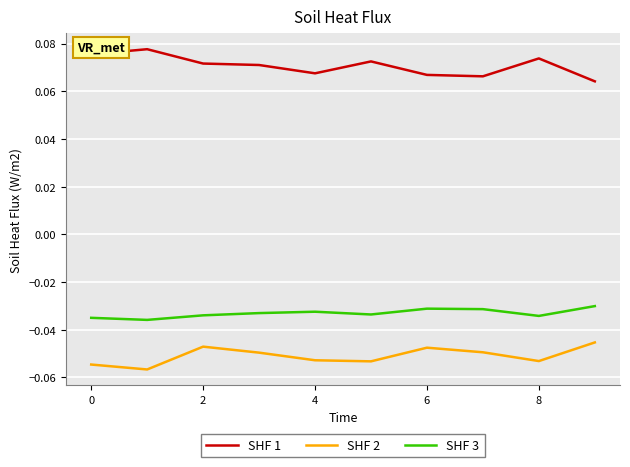

Rank the series by their maximum value, from highest to lowest.

SHF 1, SHF 3, SHF 2